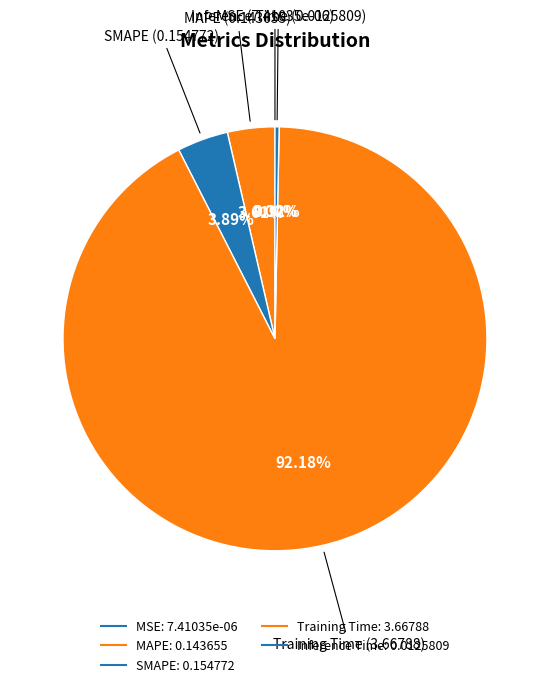

What is the largest slice in the pie chart?

Training Time